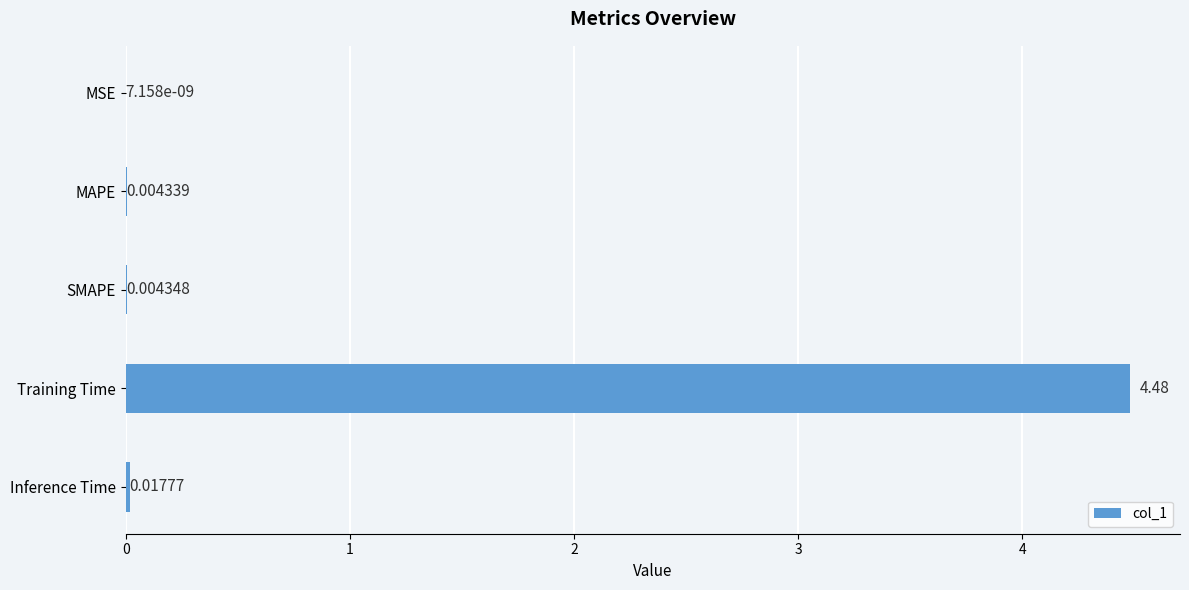

Where is the data nearest to the value 2?

Inference Time